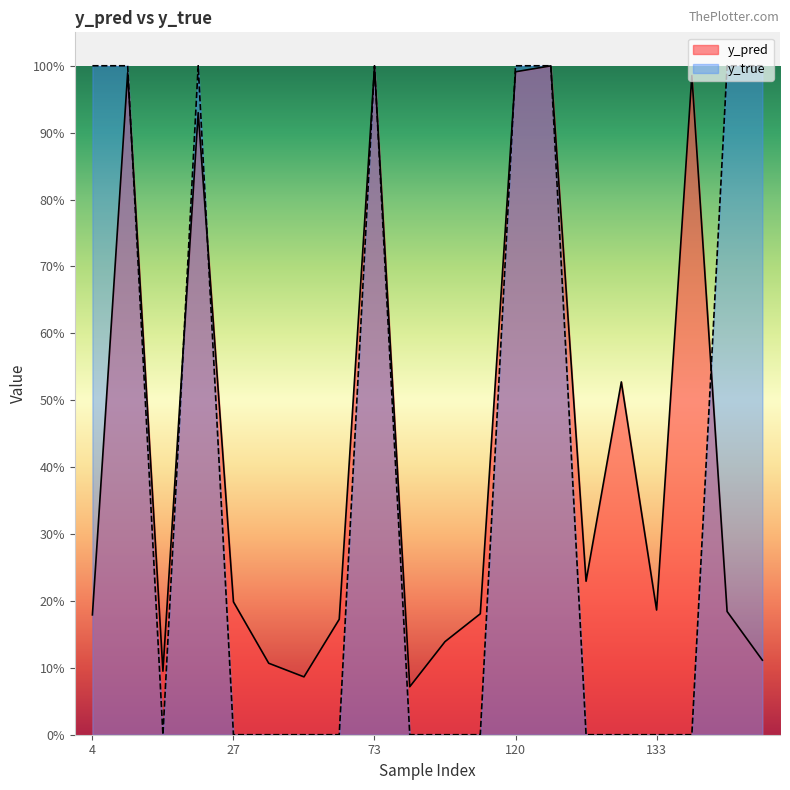

How many intersections are there between y_pred and y_true?

8